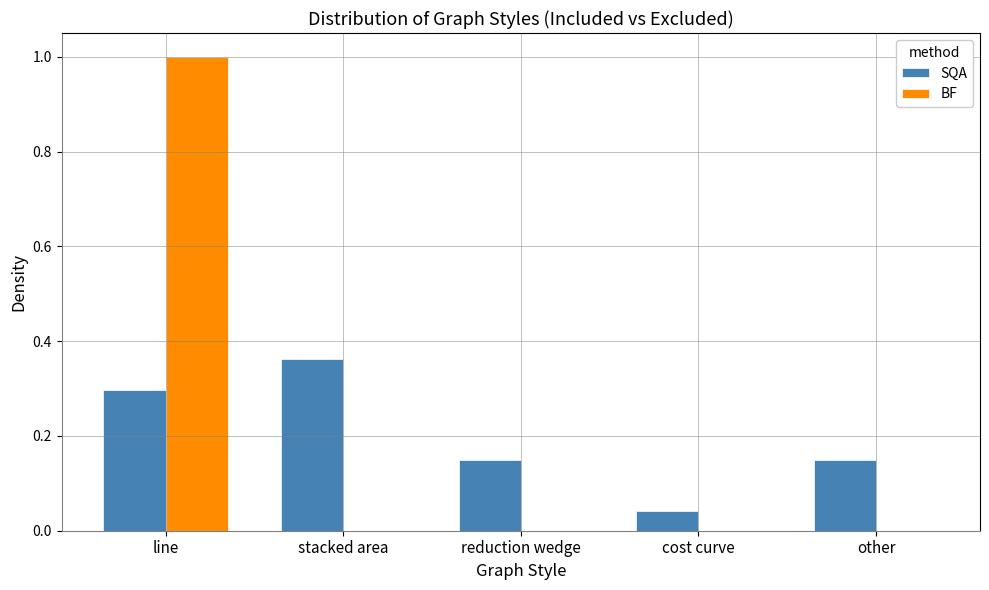

Read the SQA value at line.

0.3